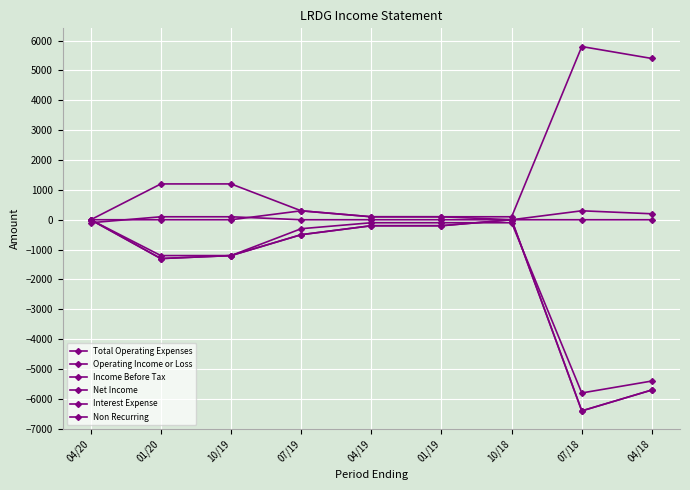

Does the chart have visible grid lines?

Yes